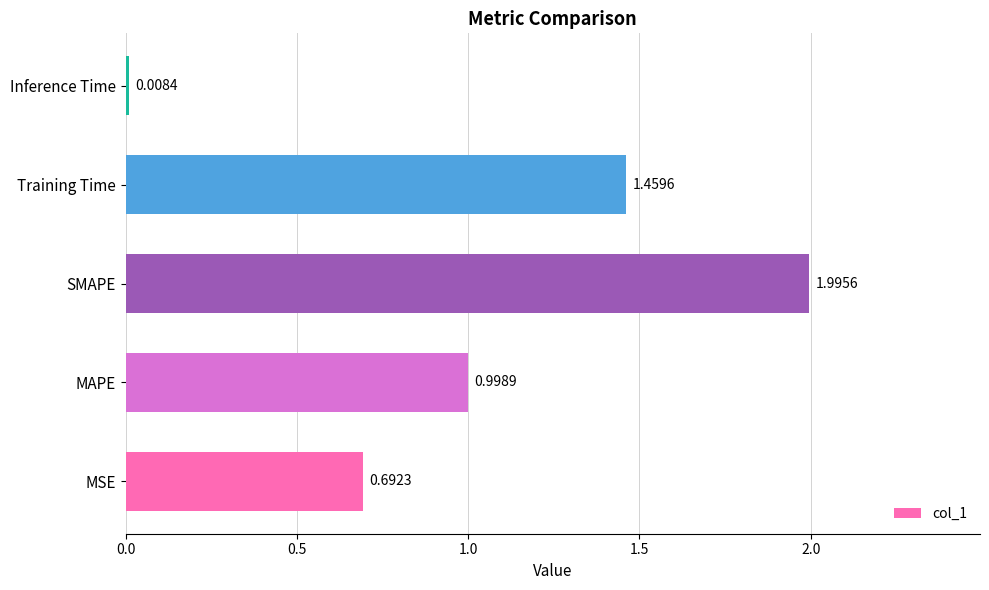

At which category does the chart reach its peak across all series?

SMAPE